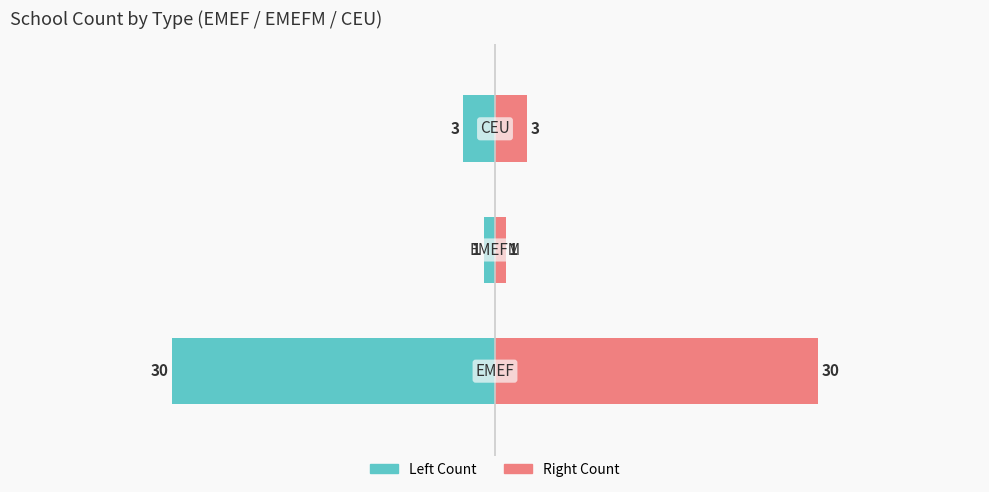

What is the spread (max minus min) of values at 0?

60